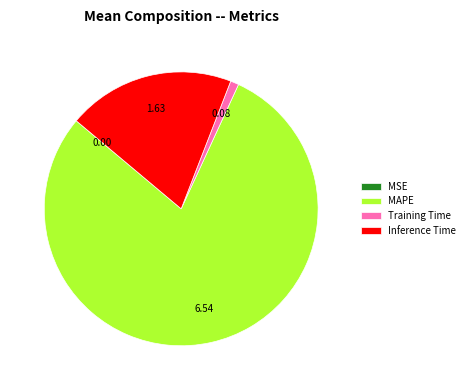

Which has a higher value, Training Time or MAPE?

MAPE